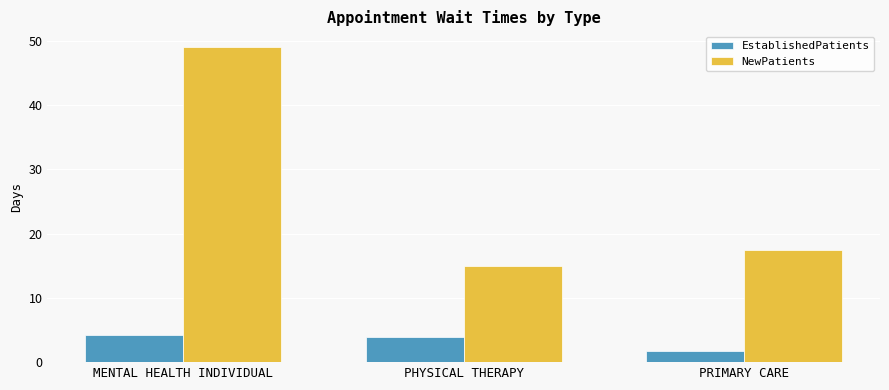

Where does the EstablishedPatients series first go above 3?

MENTAL HEALTH INDIVIDUAL